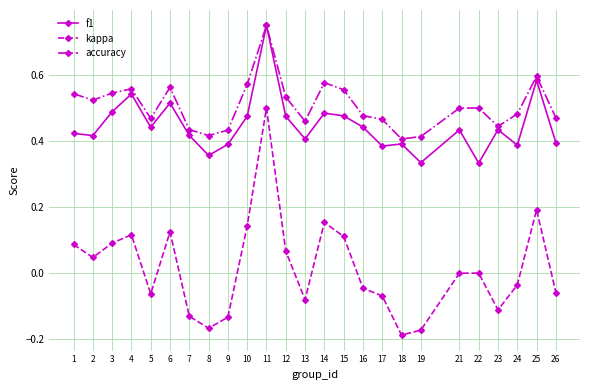

True or false: accuracy and kappa intersect in this chart.

False